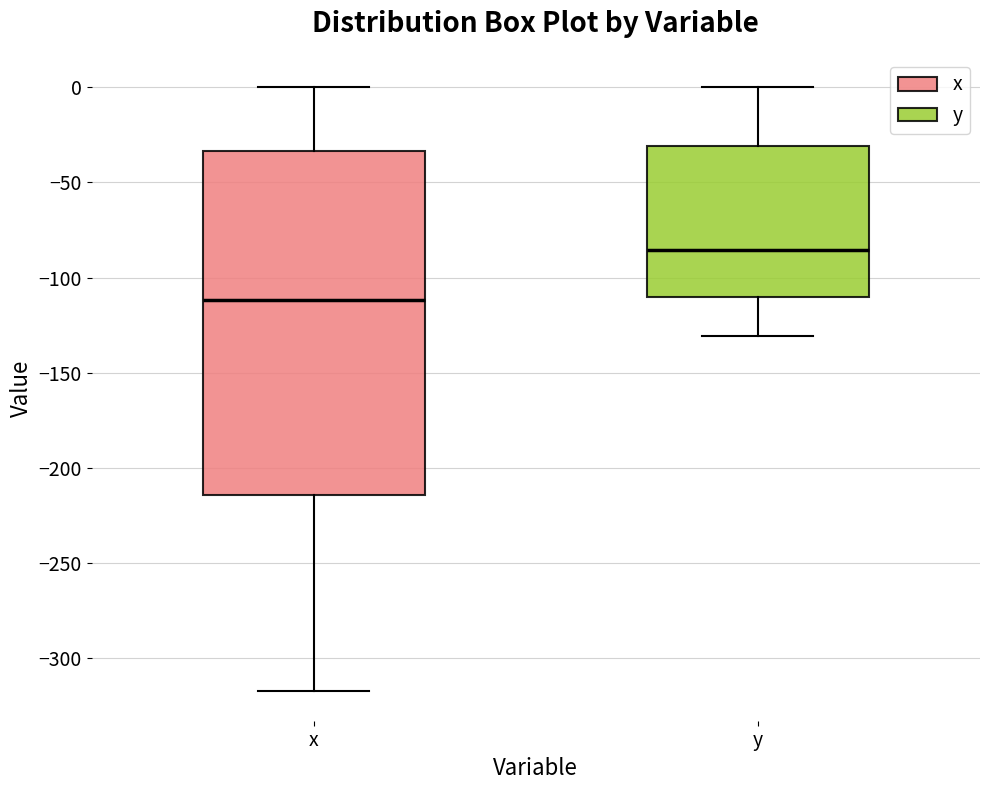

Reading left to right, read every box against the y-axis: the position of its median line, the range the box covers, and the ends of its whiskers. The values are not printed on the chart, so give them approximately, as read against the axis.

x: median -110, box -215 to -35, whiskers -315 to 0
y: median -85, box -110 to -30, whiskers -130 to 0